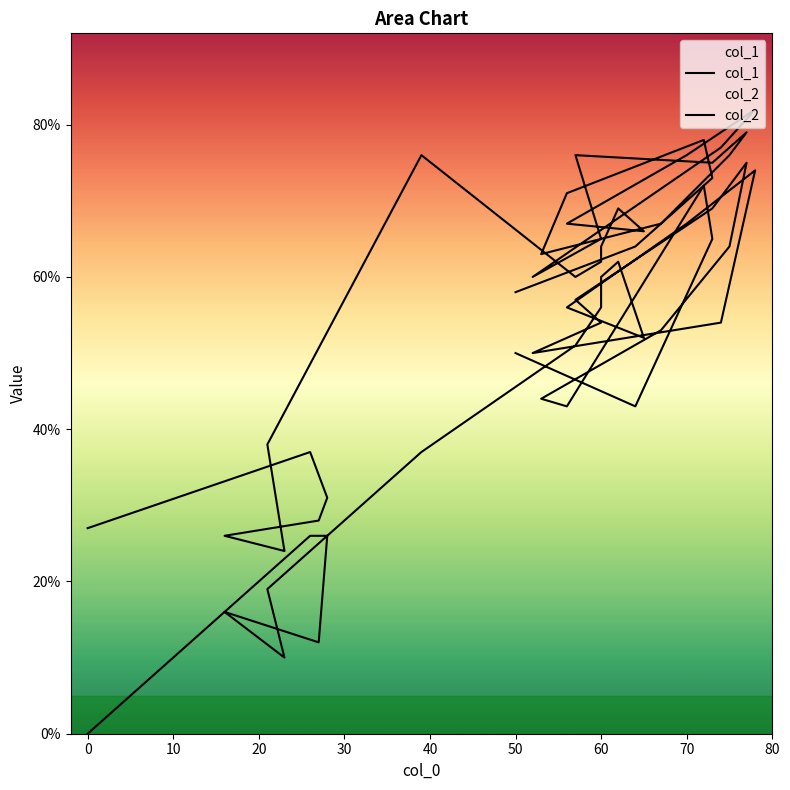

Rank the series at 60 from highest to lowest value.

col_1, col_2